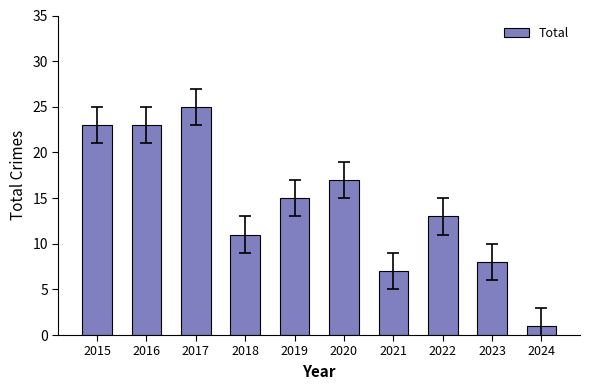

Which category has the lowest value across all series?

2024